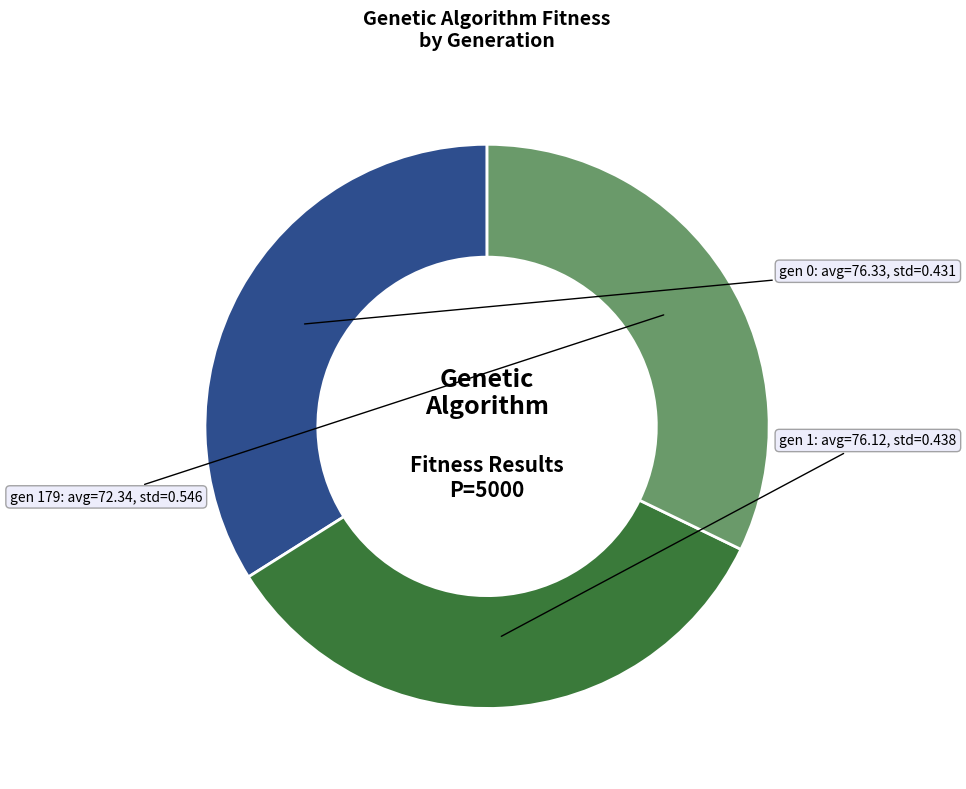

Count the number of slices in the pie.

3